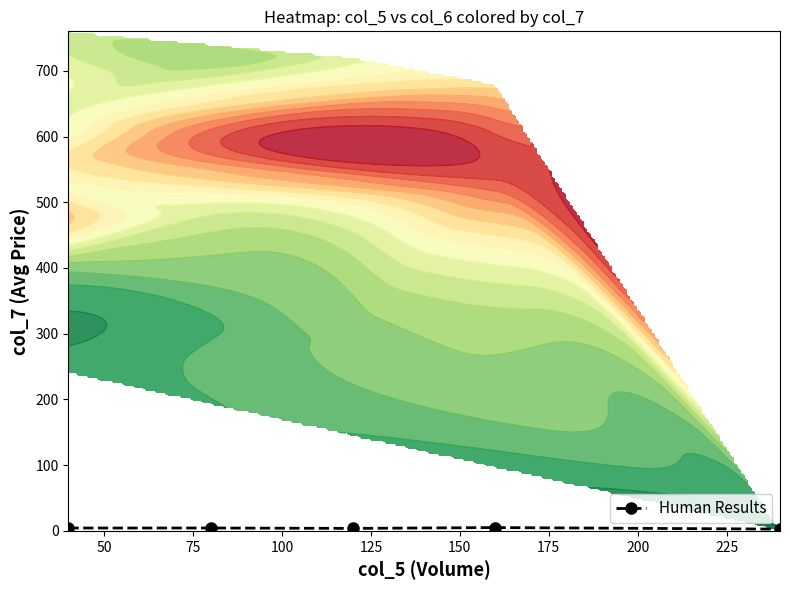

True or false: Human Results has more than 2 interior local peaks.

False